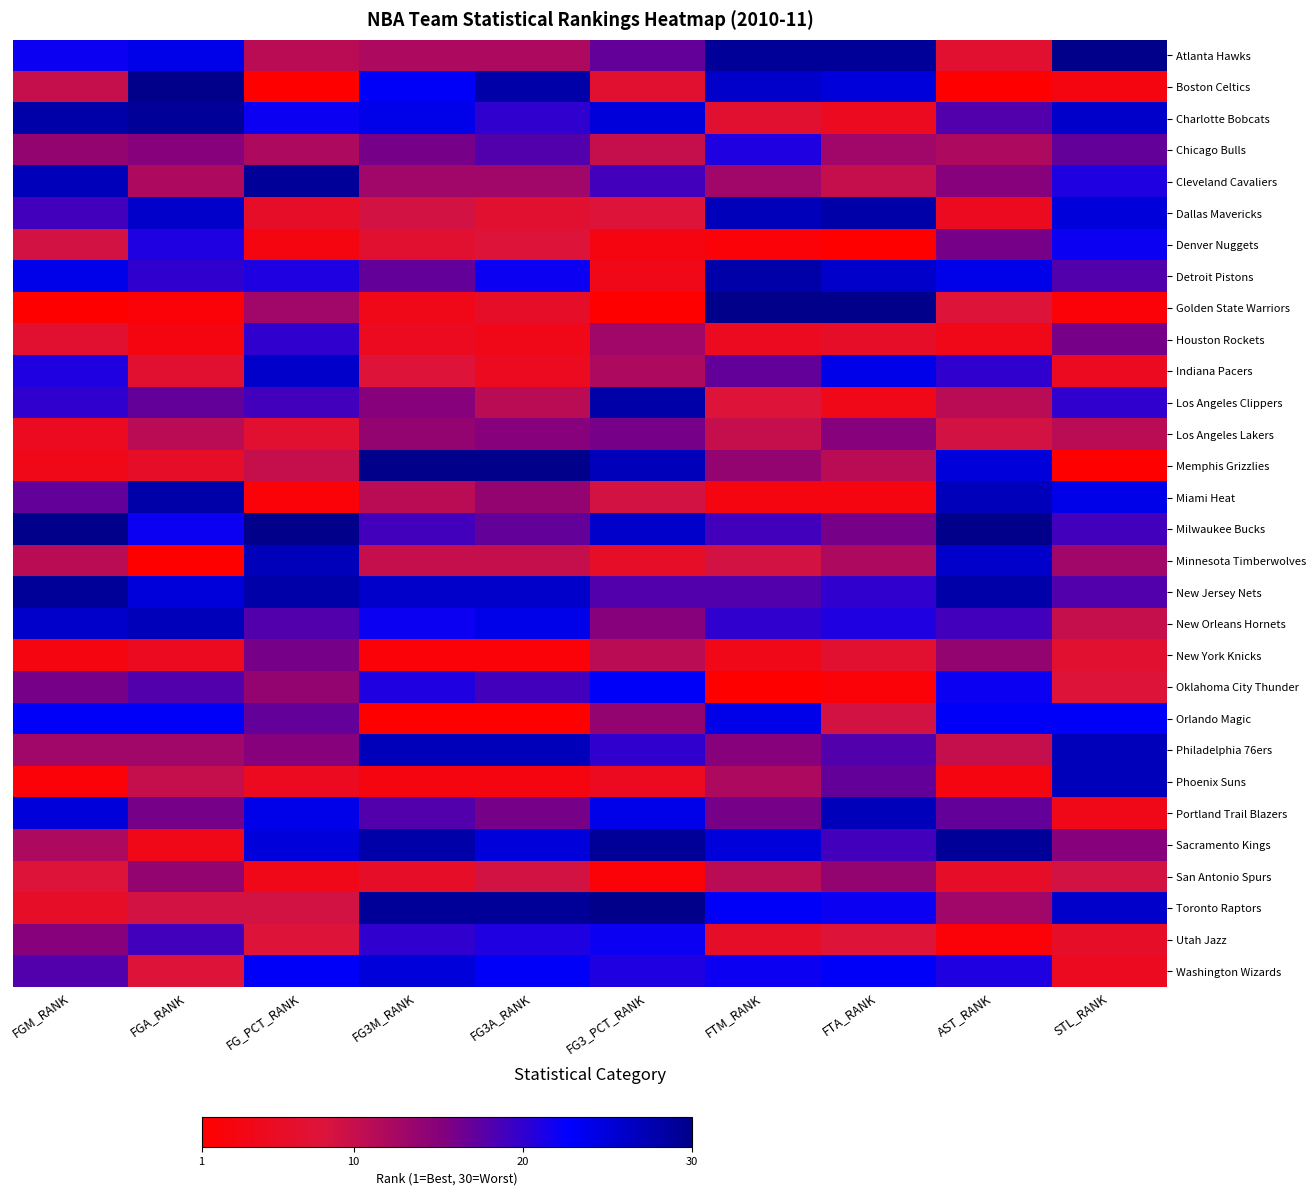

At which category is the sum across all series the highest?

FGM_RANK